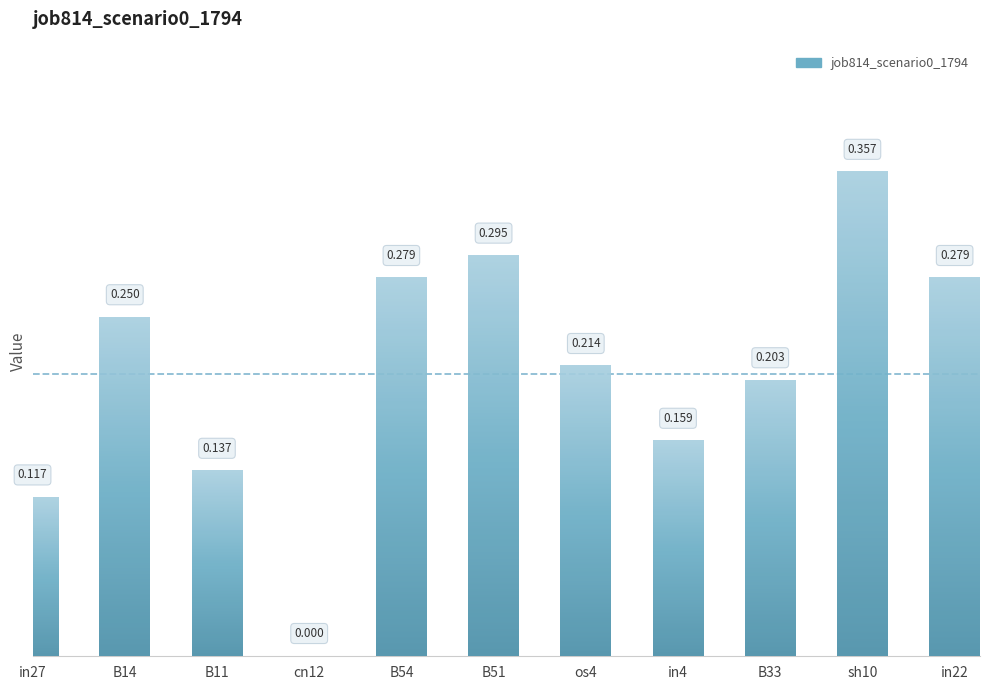

What is the label of the 4th bar from the left?

cn12